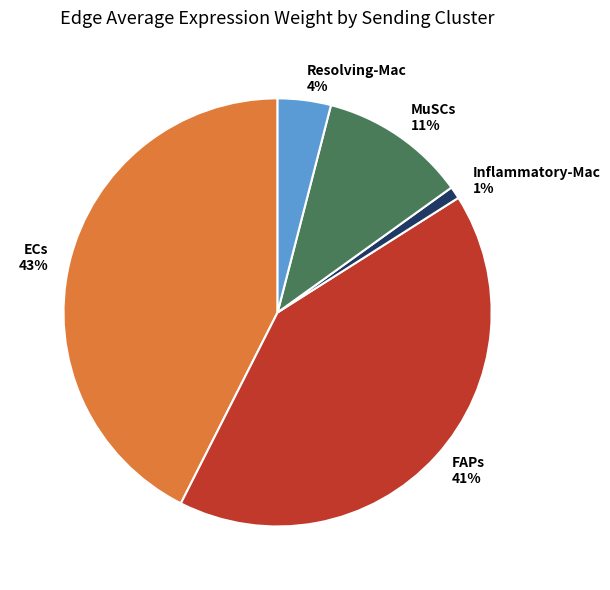

How many segments does this pie chart have?

5